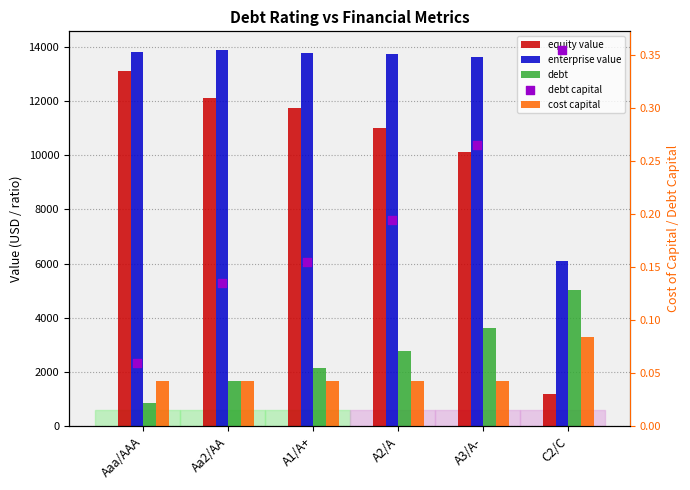

At how many categories does at least one series exceed 6989?

5